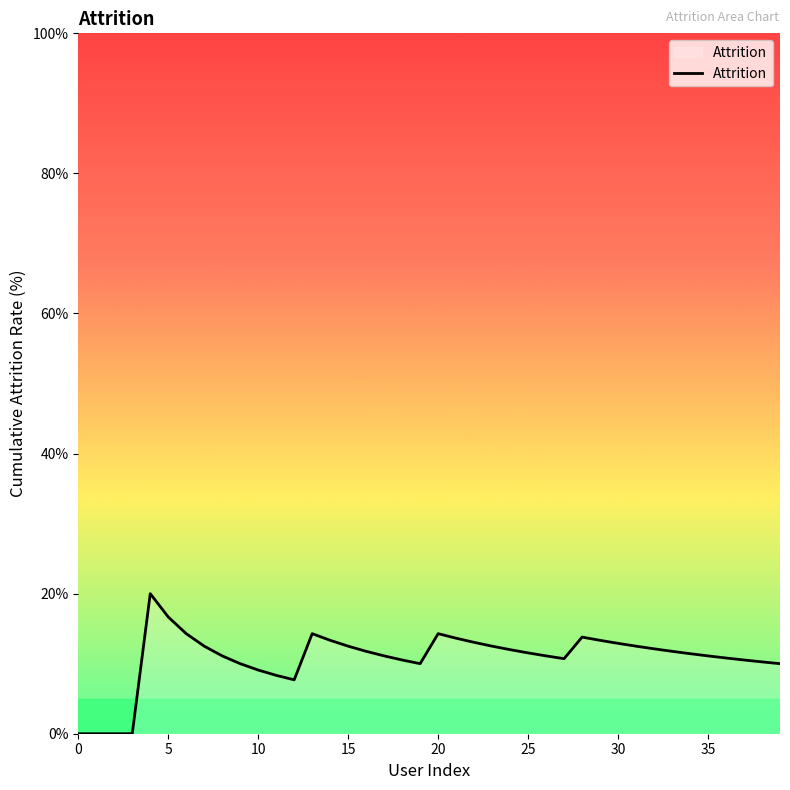

What is the maximum value shown in the chart?

20.0